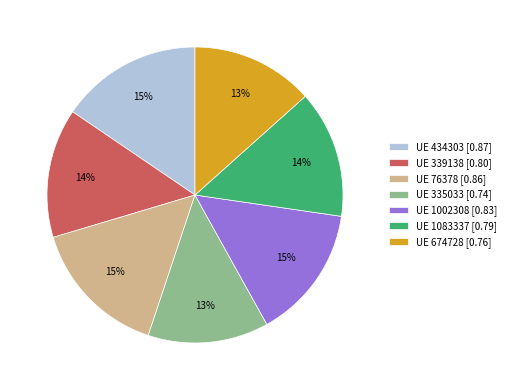

Does any single category account for the majority?

No